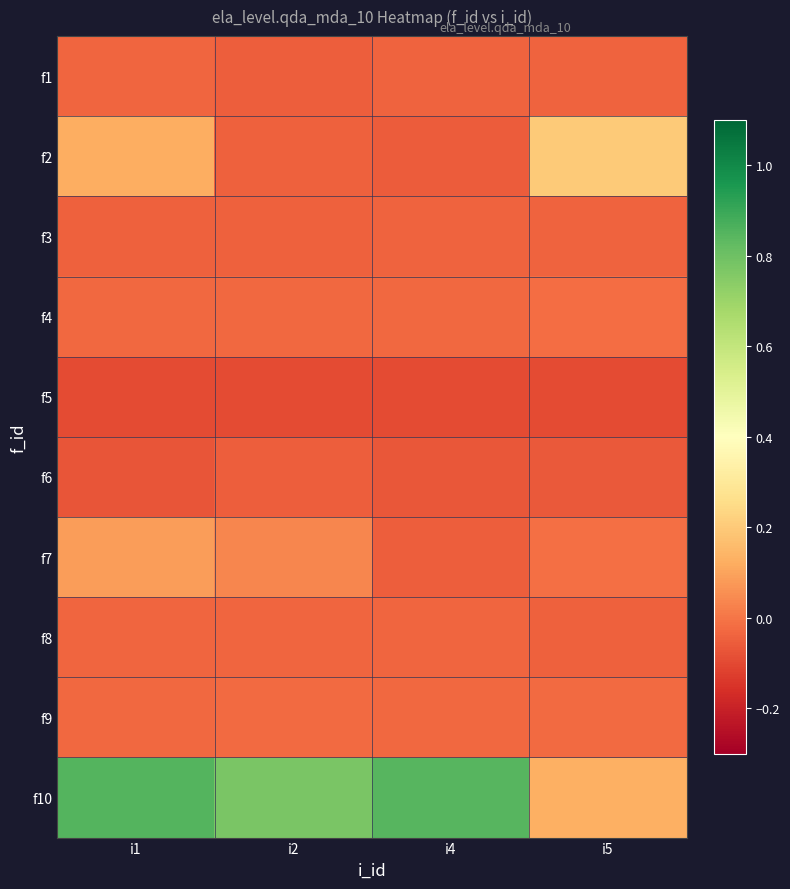

How many series are shown in this chart?

10